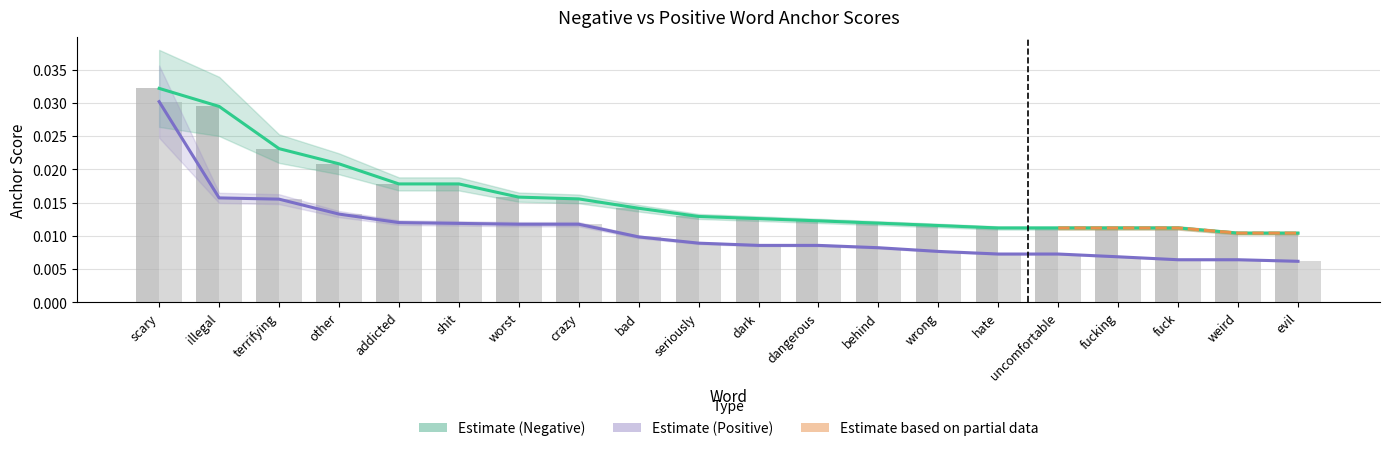

Which category has the lowest value in the Positive anchor score series?

evil